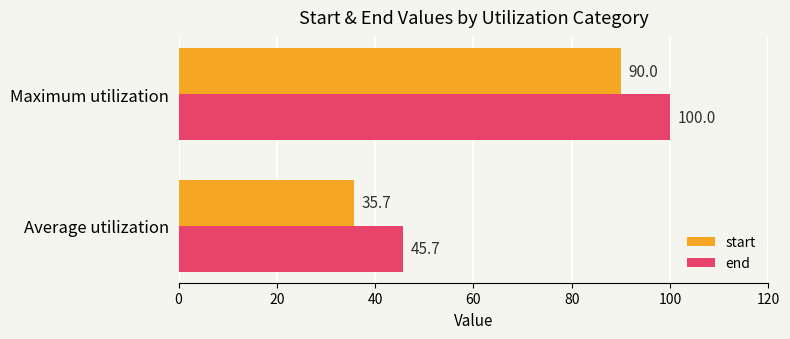

Is it true that end equals 100.0 at Maximum utilization?

True